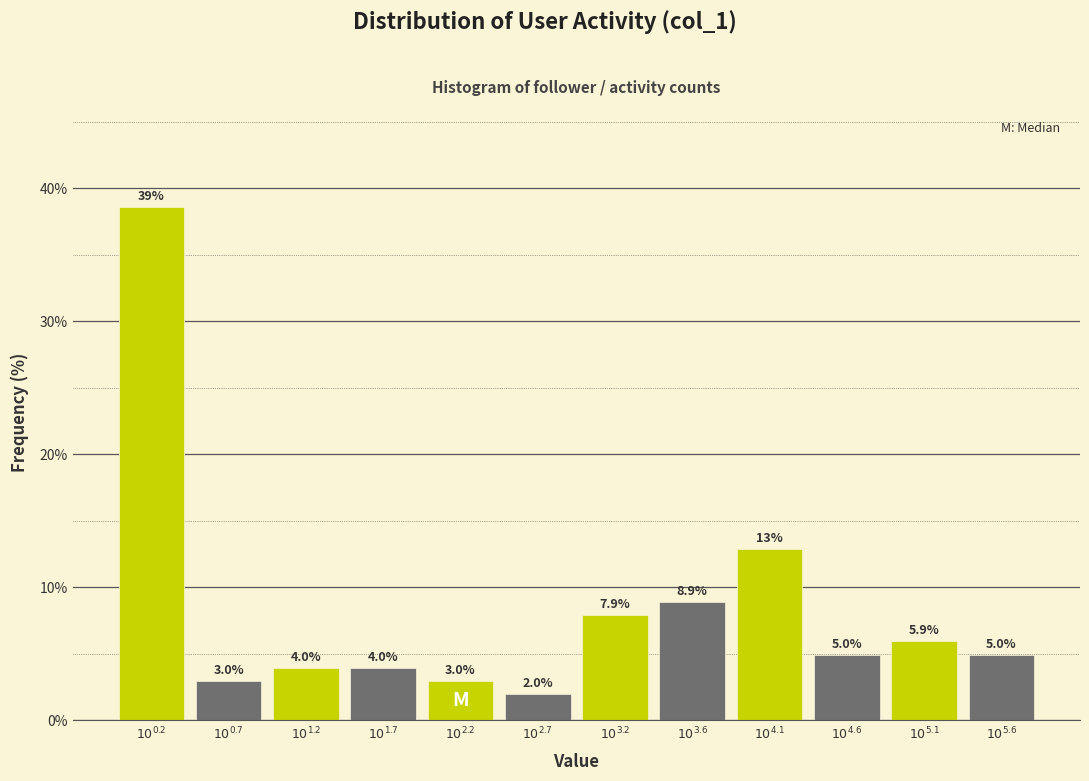

Reading left to right, what are all the values shown in this chart?

38.6	3.0	4.0	4.0	3.0	2.0	7.9	8.9	12.9	5.0	5.9	5.0